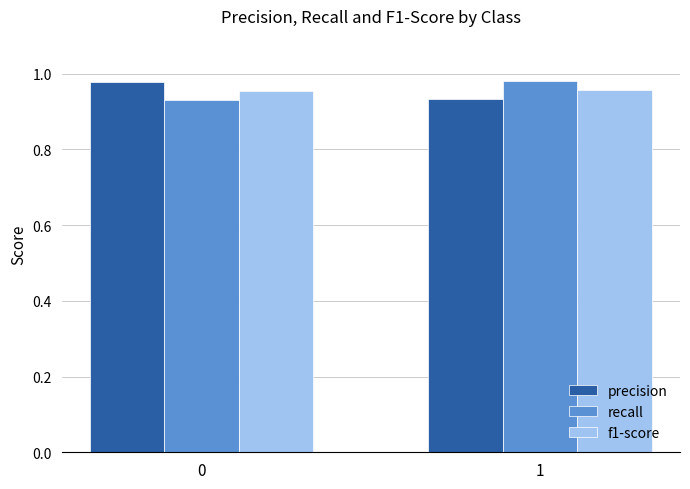

List the labels in order of recall value, largest first.

1, 0